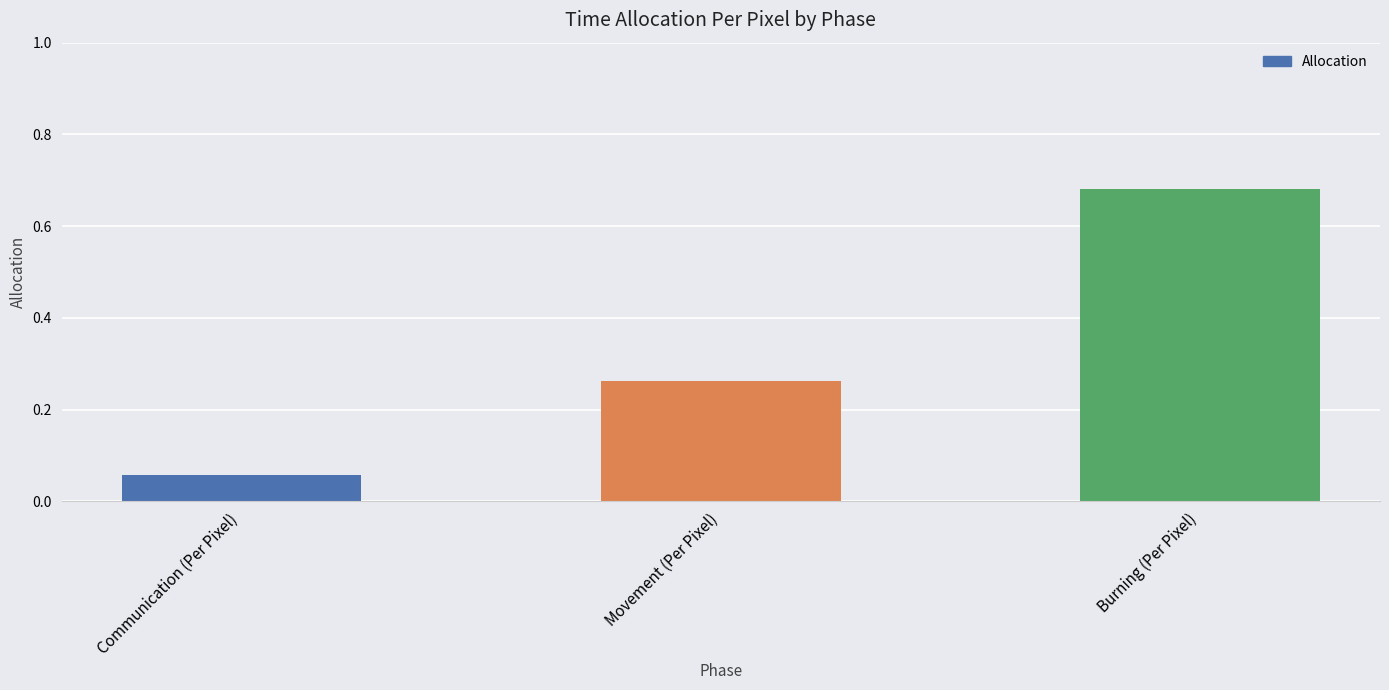

Which has a higher value, Movement (Per Pixel) or Communication (Per Pixel)?

Movement (Per Pixel)